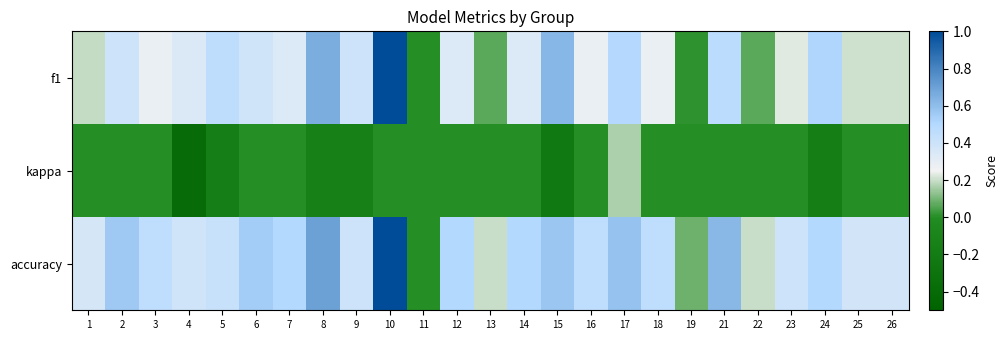

Reading right to left, list all the values displayed in this chart.

f1: 26=0.2	25=0.2	24=0.5	23=0.2	22=0.1	21=0.5	19=0.0	18=0.3	17=0.5	16=0.3	15=0.6	14=0.3	13=0.1	12=0.3	11=0.0	10=1.0	9=0.4	8=0.7	7=0.3	6=0.4	5=0.5	4=0.3	3=0.3	2=0.4	1=0.2
kappa: 26=0.0	25=0.0	24=-0.2	23=0.0	22=0.0	21=0.0	19=0.0	18=0.0	17=0.2	16=0.0	15=-0.2	14=0.0	13=0.0	12=0.0	11=0.0	10=0.0	9=-0.2	8=-0.2	7=0.0	6=0.0	5=-0.2	4=-0.4	3=0.0	2=0.0	1=0.0
accuracy: 26=0.4	25=0.4	24=0.5	23=0.4	22=0.2	21=0.6	19=0.1	18=0.5	17=0.6	16=0.5	15=0.6	14=0.5	13=0.2	12=0.5	11=0.0	10=1.0	9=0.4	8=0.7	7=0.5	6=0.5	5=0.4	4=0.4	3=0.5	2=0.6	1=0.4